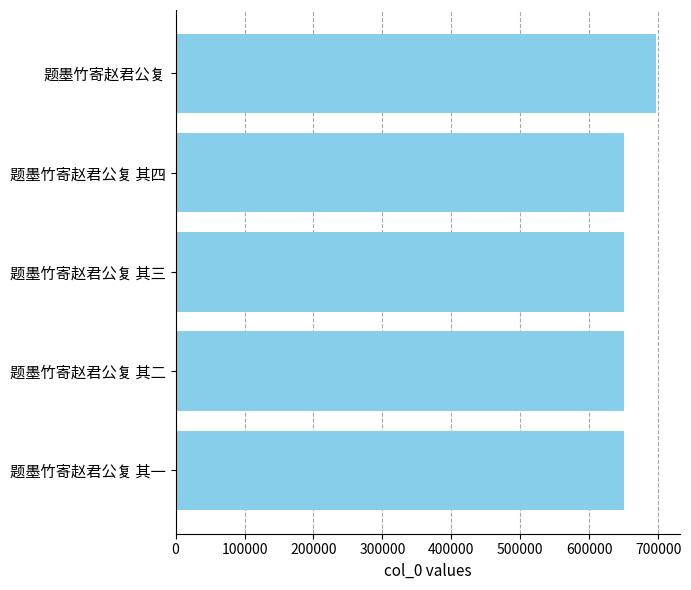

True or false: the data shows 696796 at 题墨竹寄赵君公复.

True